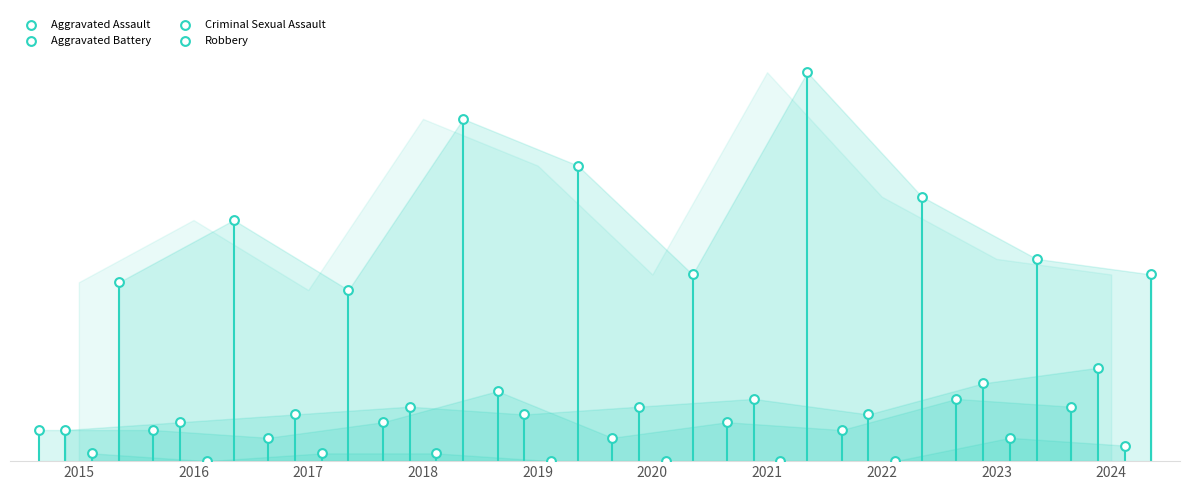

What are all the series names shown in the legend?

Aggravated Assault, Aggravated Battery, Criminal Sexual Assault, Robbery